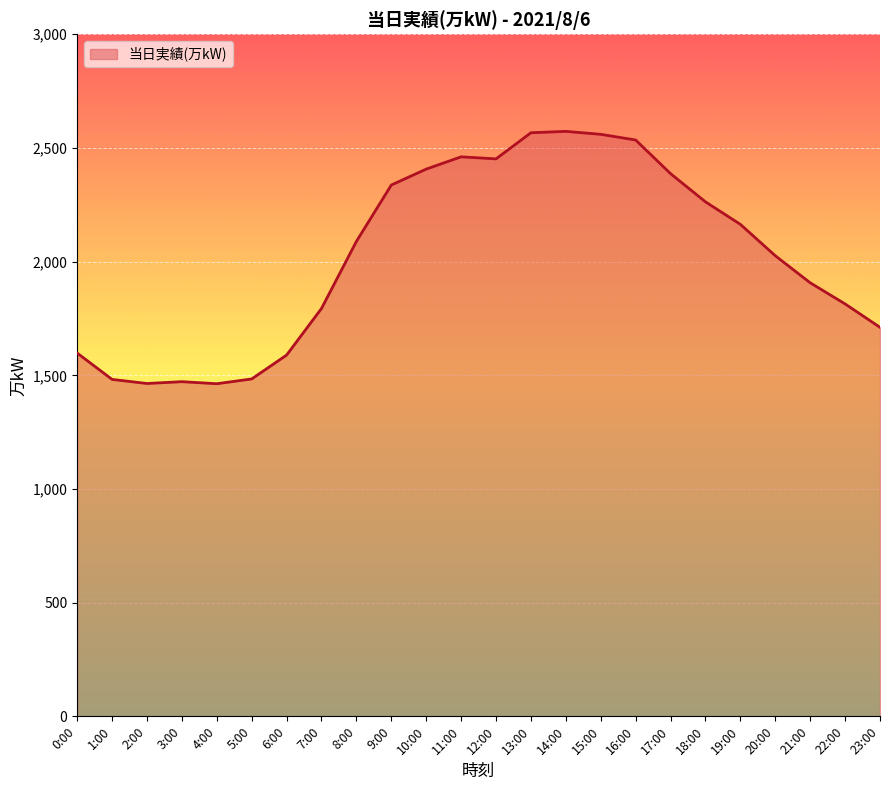

What is the difference between the values at 5:00 and 0:00?

114